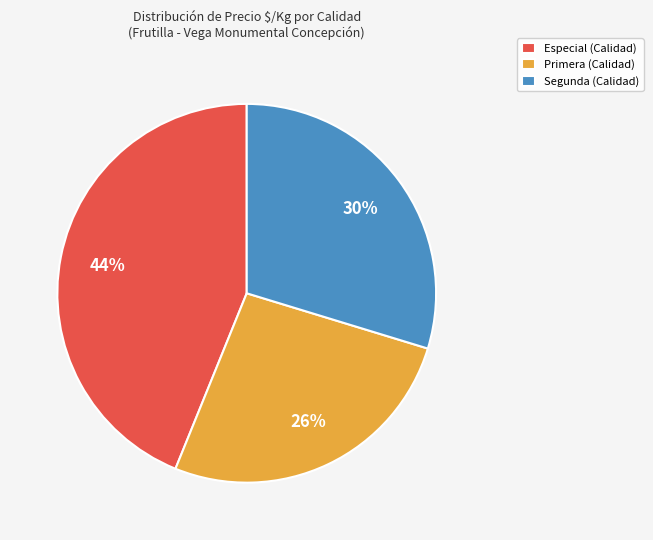

To the nearest percent, what is the average slice percentage?

33%